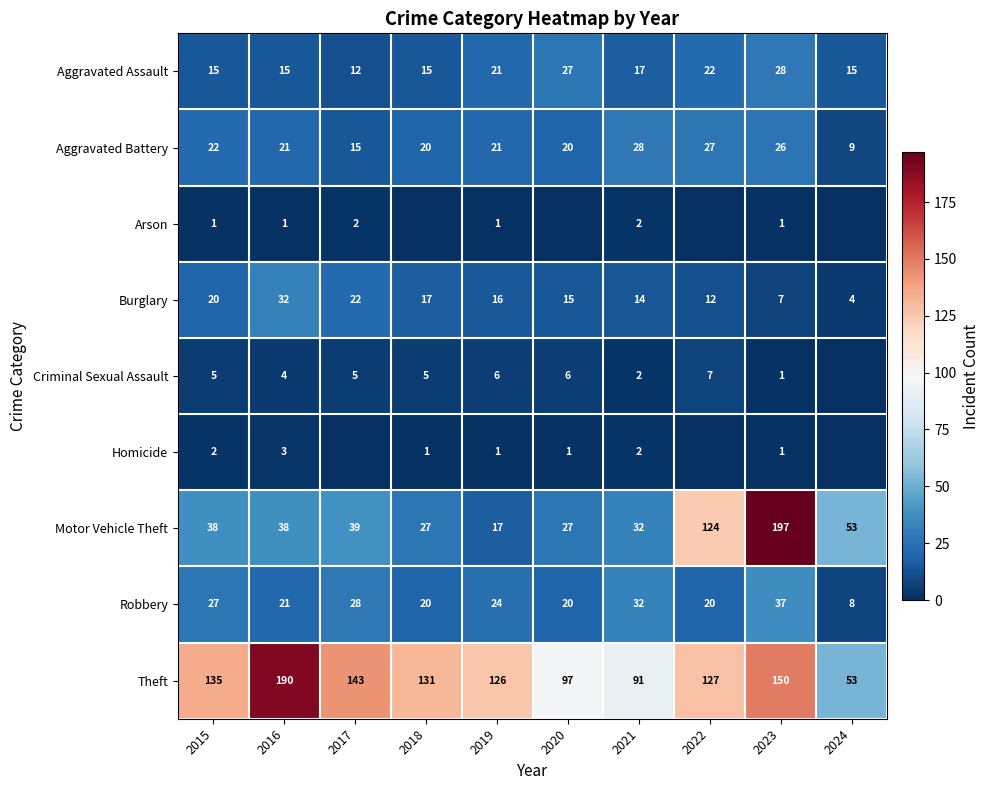

How many distinct data groups are displayed?

9